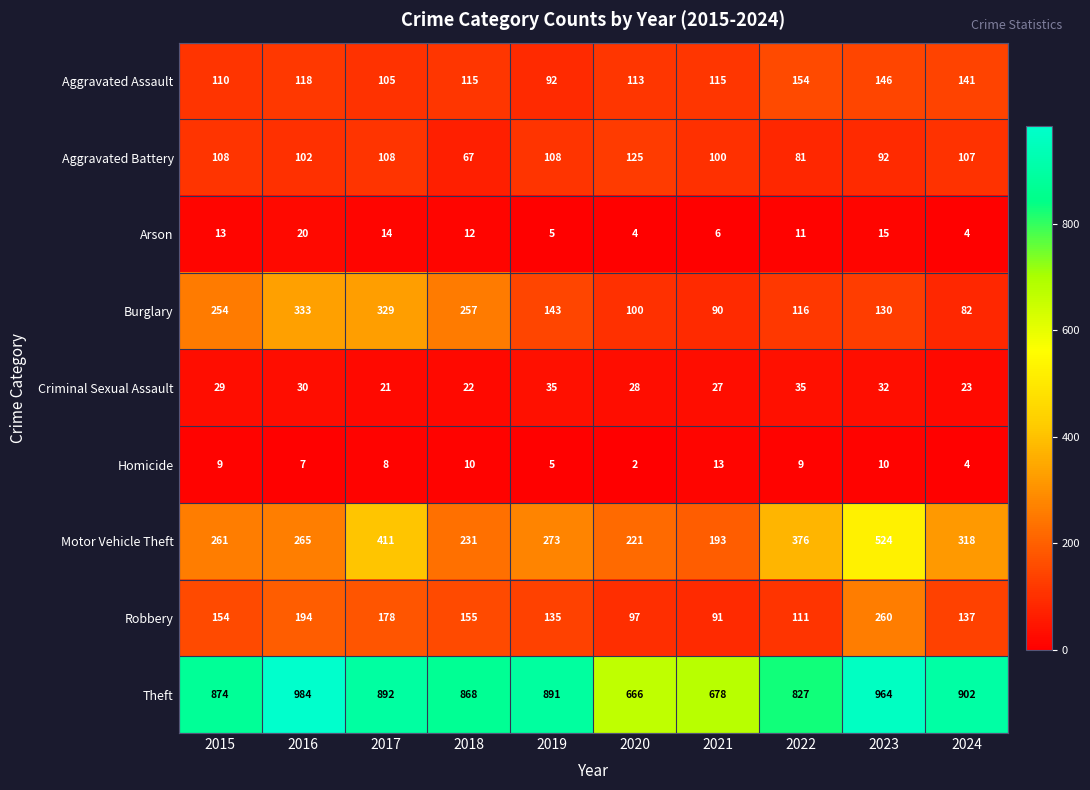

Where does the Motor Vehicle Theft series first go above 273?

2017